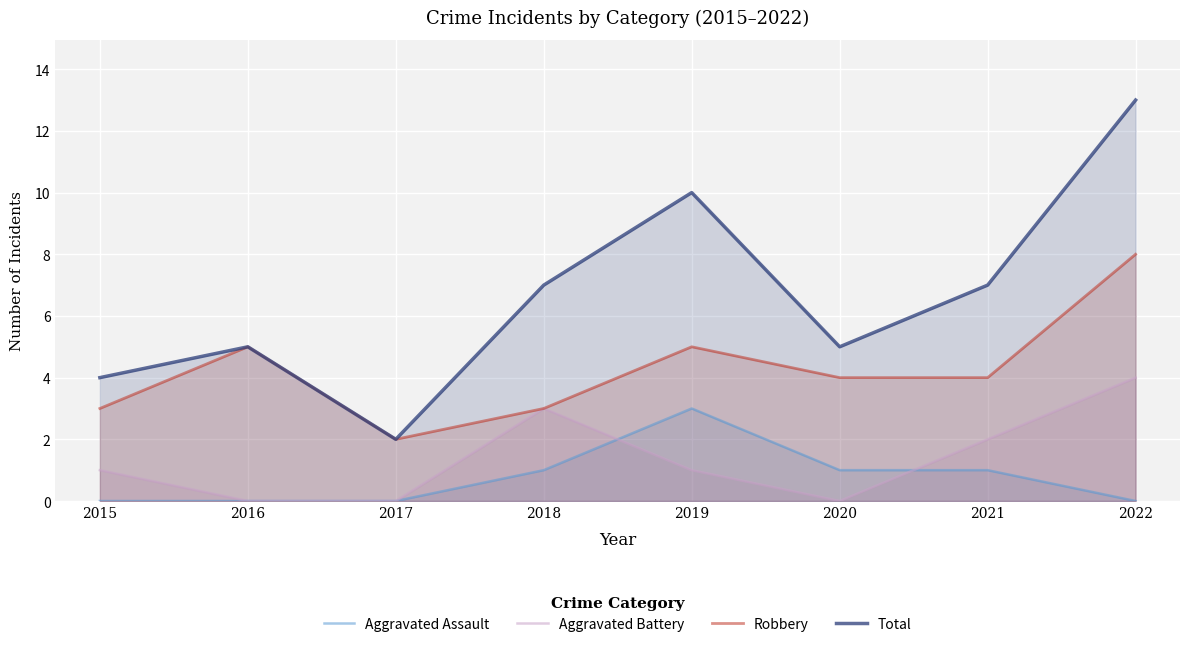

True or false: Aggravated Battery and Total intersect in this chart.

False